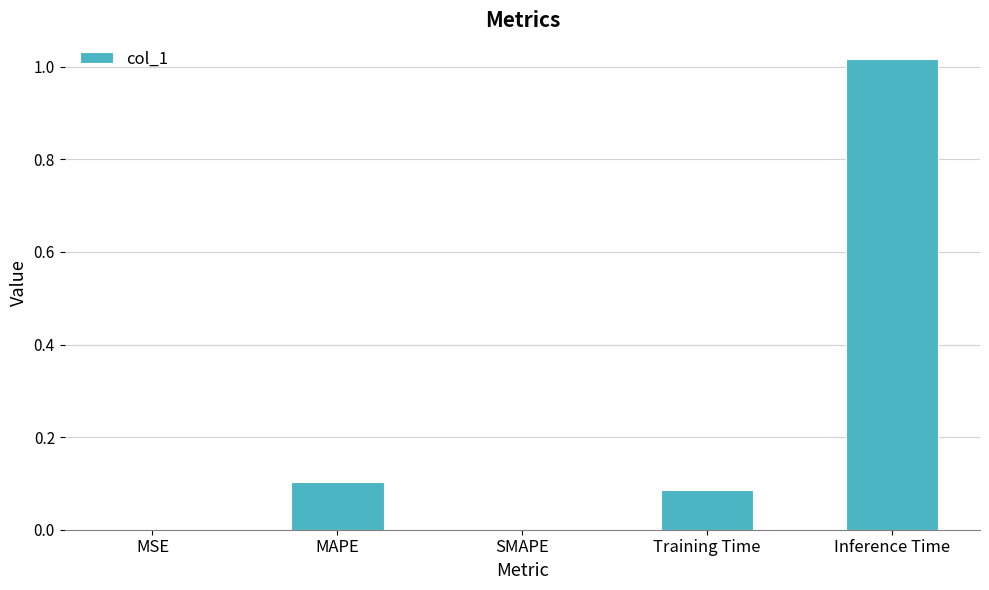

Are the bars grouped side by side (vs. stacked)?

No